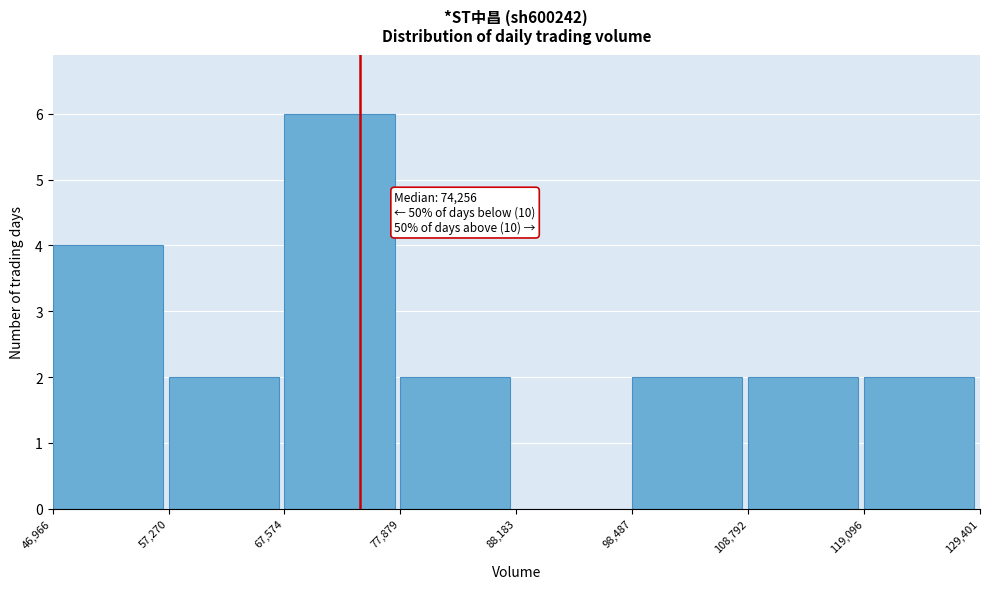

Over which range of the x-axis is the bar tallest?

67,574 to 77,879